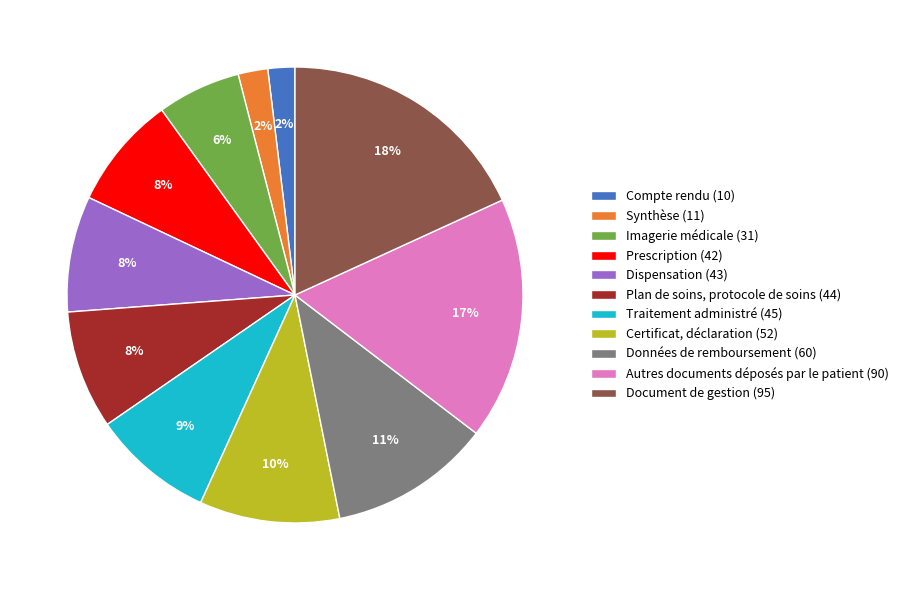

Is there any slice that represents more than half of the pie?

No